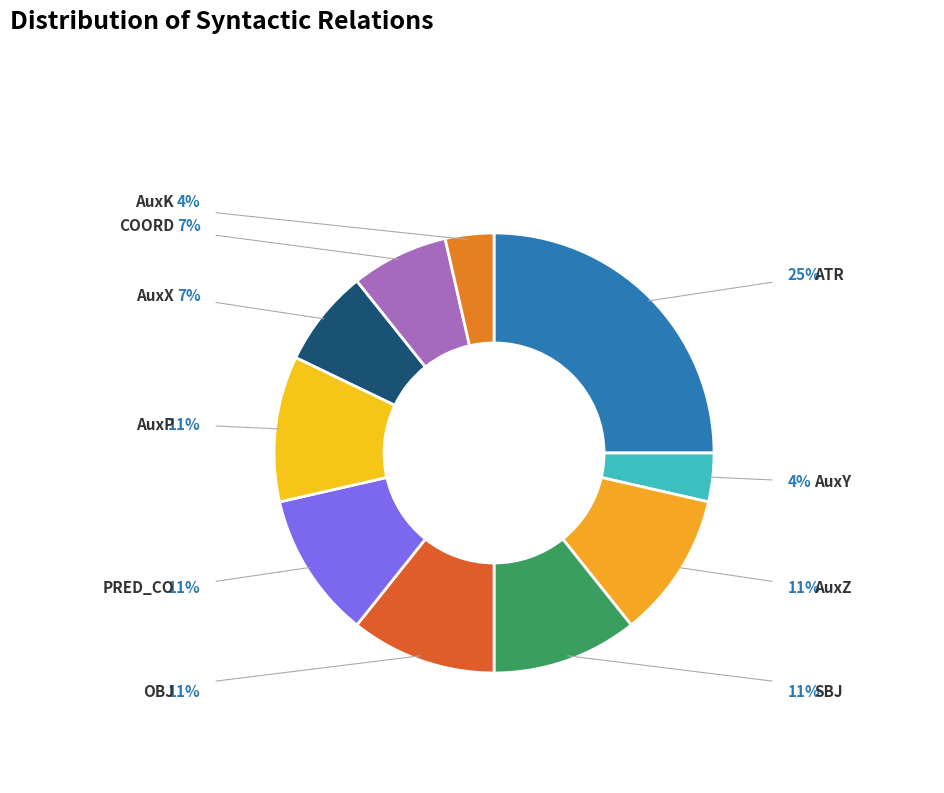

The OBJ slice represents 11% of the pie. True or false?

True